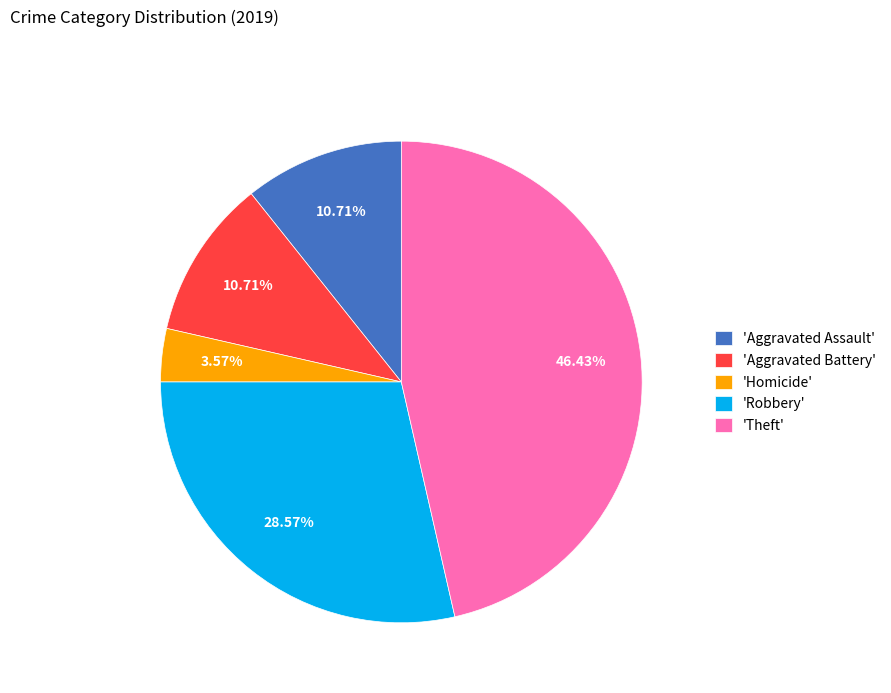

Which slice is the largest?

'Theft'